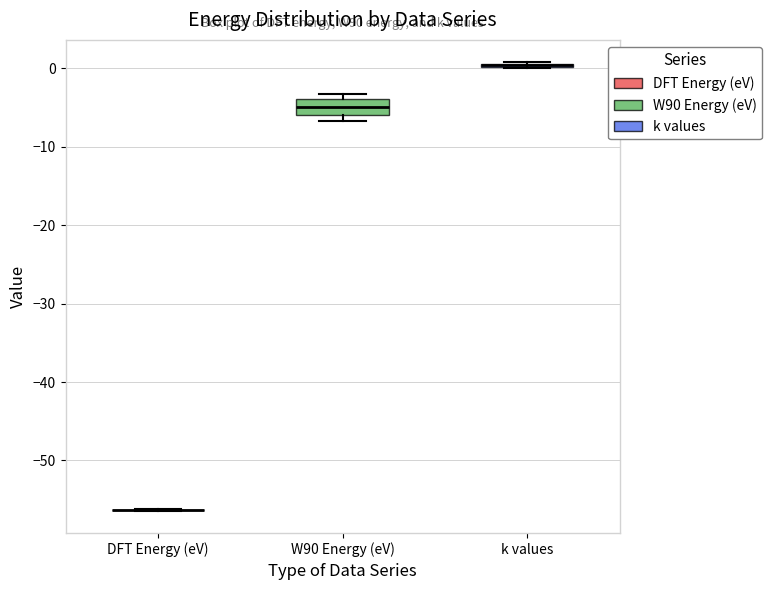

Comparing the boxes themselves (not the whiskers), which one is the tallest?

W90 Energy (eV)